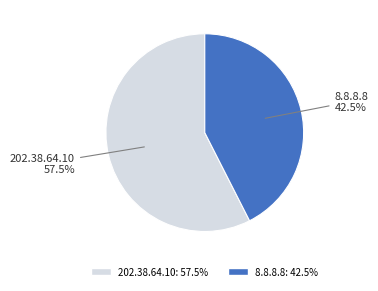

Combined, do 8.8.8.8 and 202.38.64.10 account for over 50%?

Yes